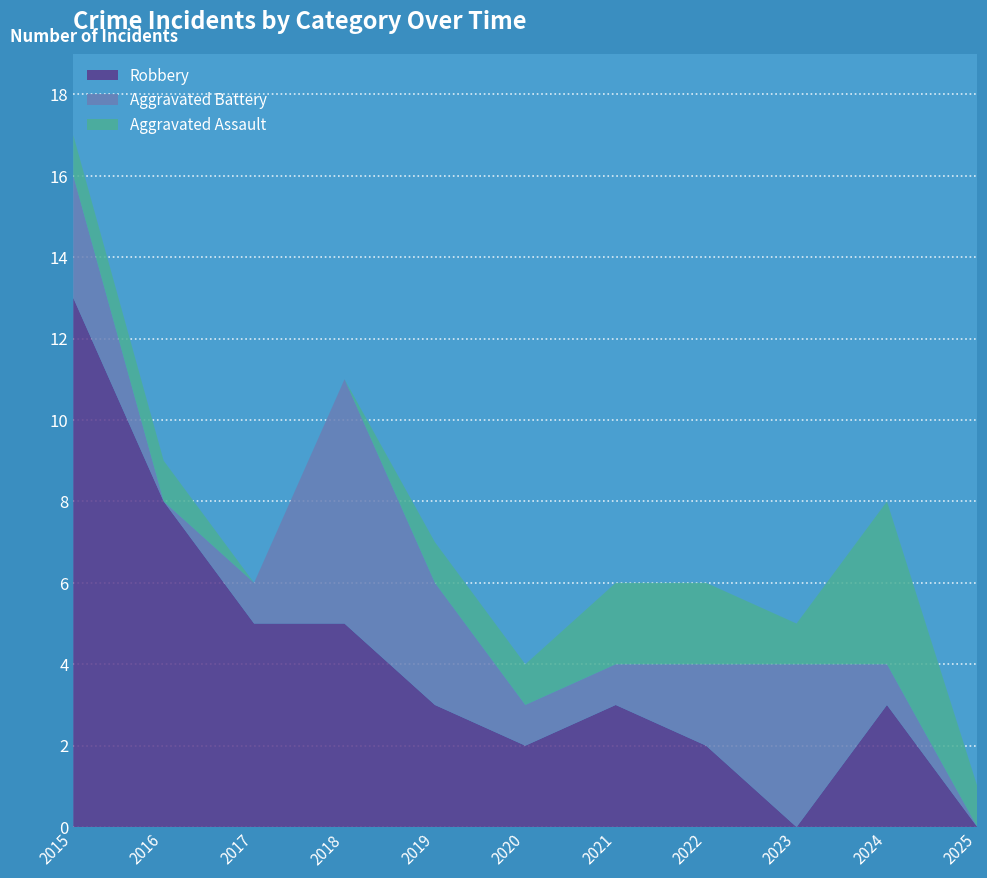

Reading right to left, transcribe all the data shown in this chart.

Aggravated Assault: 1	4	1	2	2	1	1	0	0	1	1
Aggravated Battery: 0	1	4	2	1	1	3	6	1	0	3
Robbery: 0	3	0	2	3	2	3	5	5	8	13